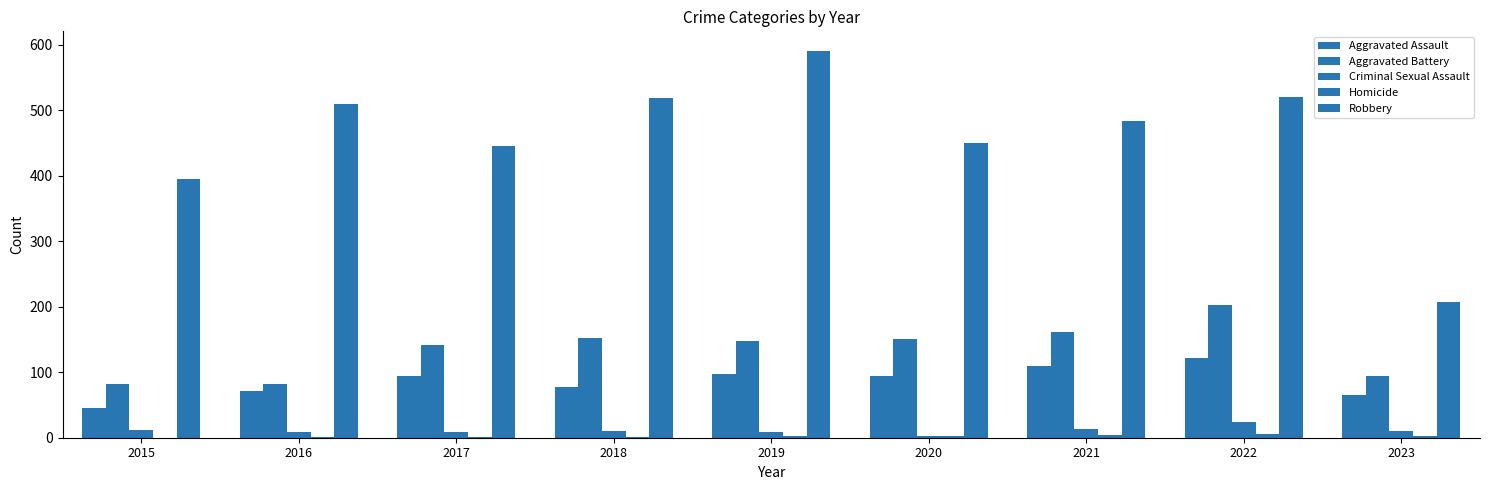

Rank the categories by Aggravated Assault value from lowest to highest.

2015, 2023, 2016, 2018, 2020, 2017, 2019, 2021, 2022